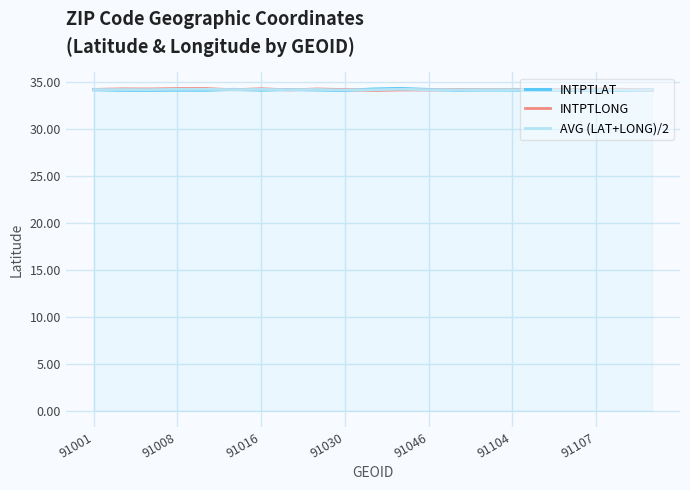

What is the difference between the second highest and second lowest values in the AVG (LAT+LONG)/2 series?

0.1